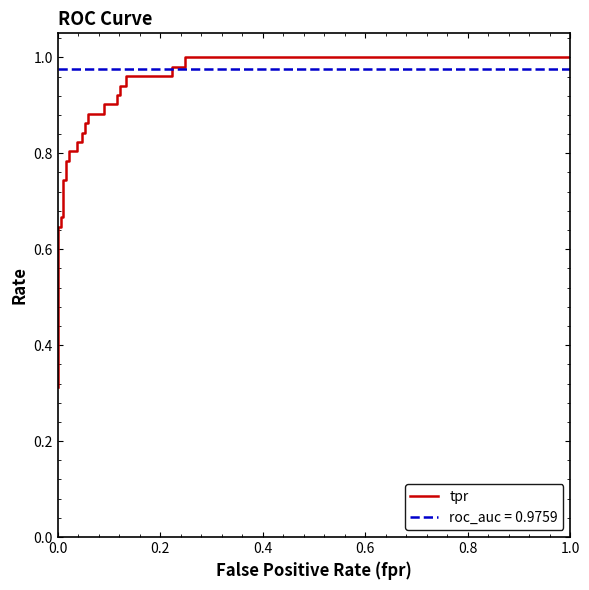

True or false: the data has more than 1 interior local peaks.

False